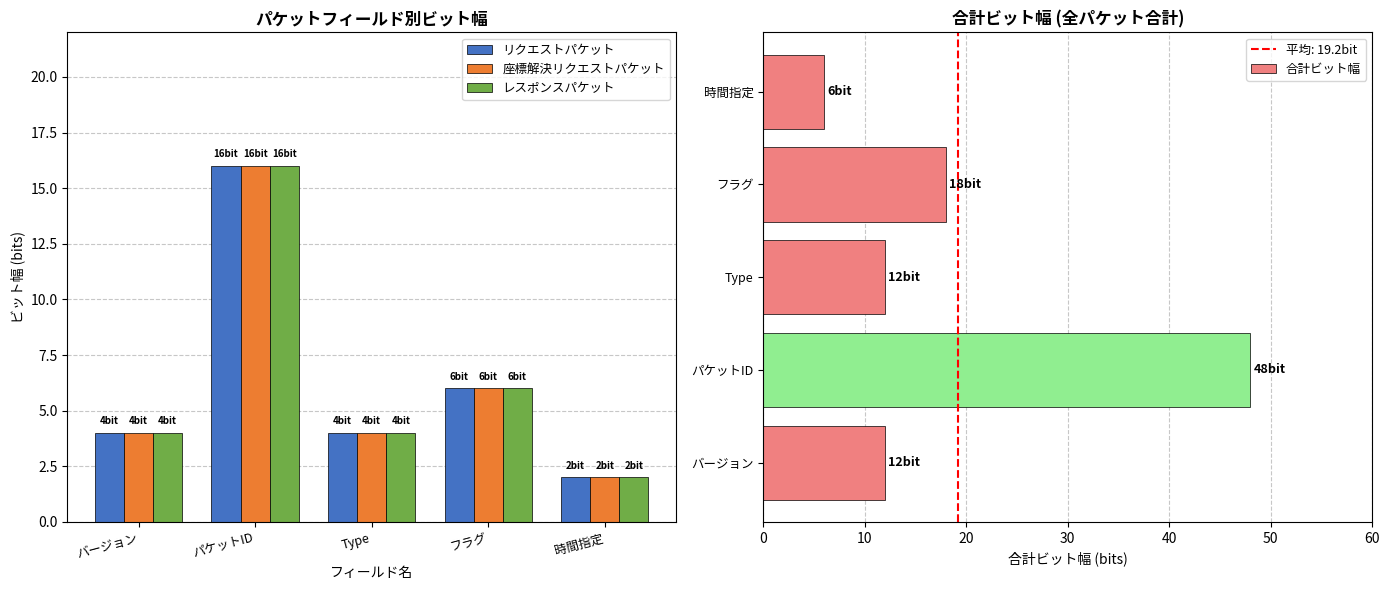

At which label is リクエストパケット closest to 9?

フラグ